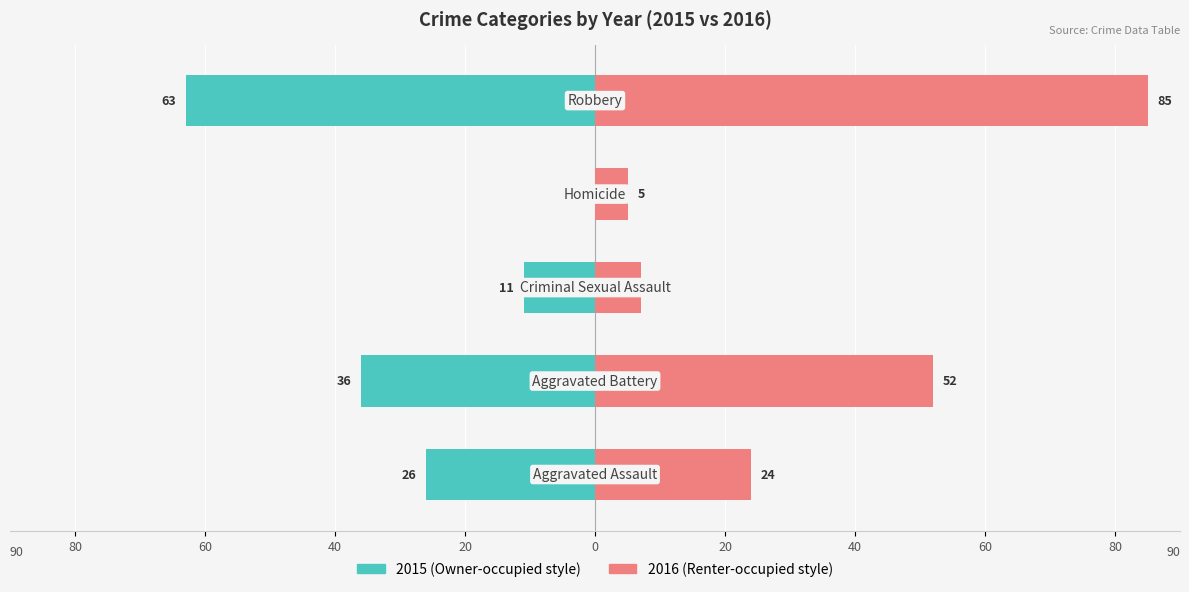

At which category is the sum across all series the highest?

Robbery